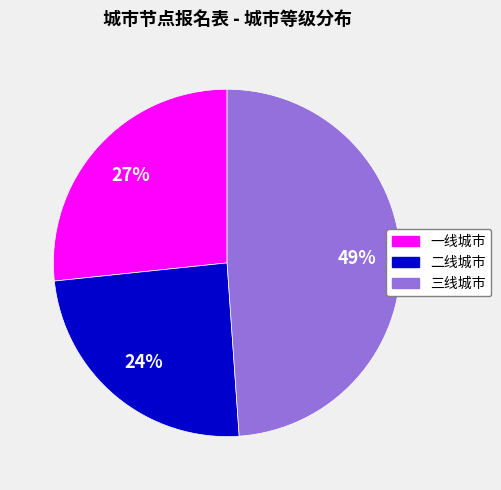

Do 二线城市 and 三线城市 together represent more than half of the pie?

Yes